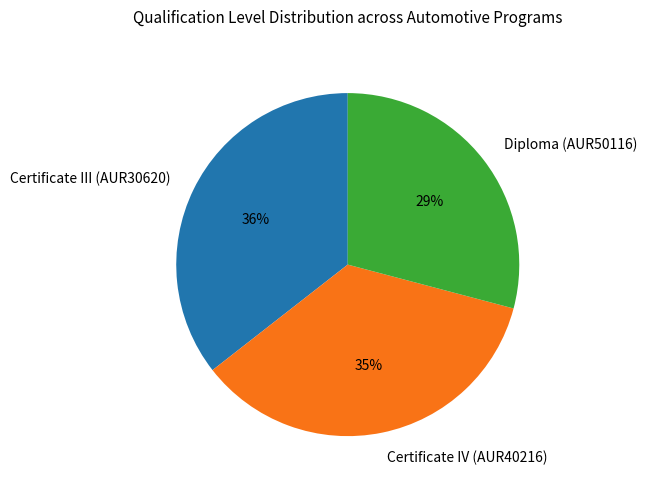

Is there a majority slice in this chart?

No